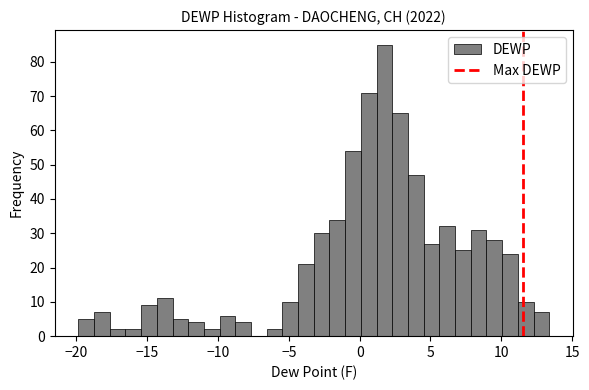

Read against the x-axis, roughly where is the centre of the tallest bar?

1.5